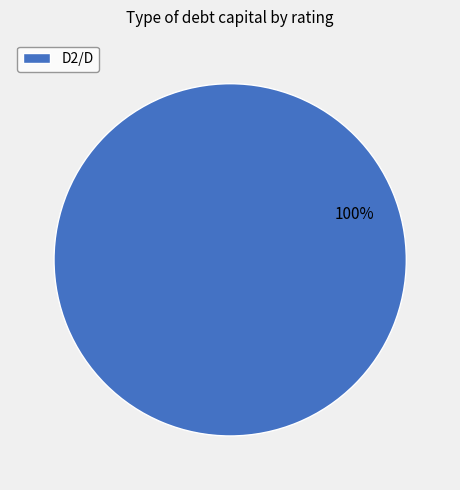

Is there any slice that represents more than half of the pie?

Yes